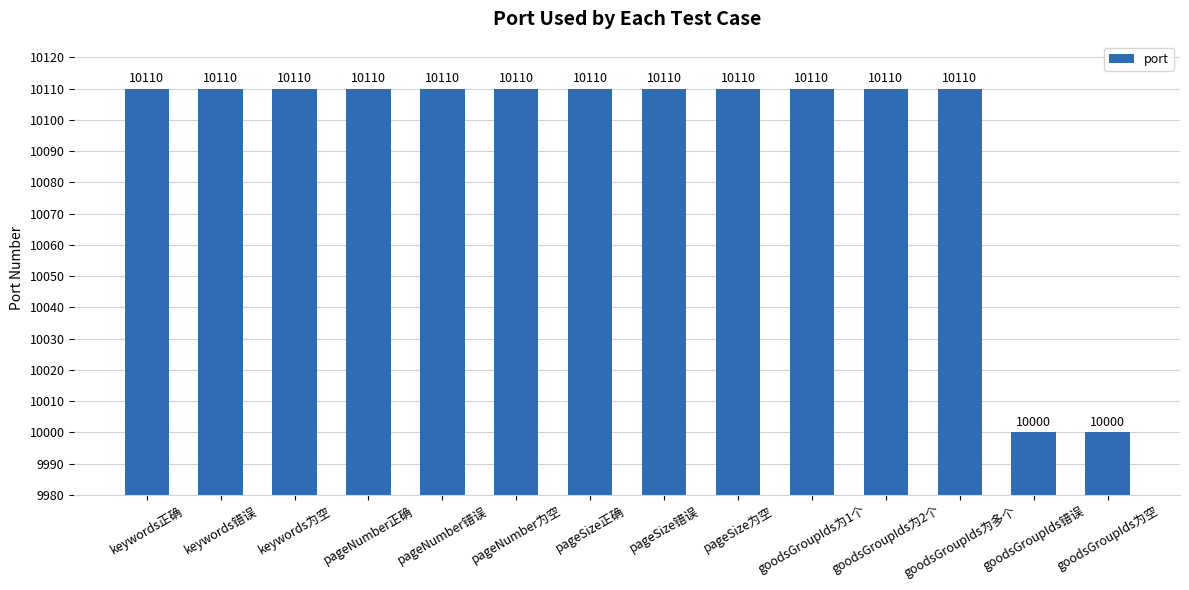

Reading left to right, what are all the values shown in this chart?

10110	10110	10110	10110	10110	10110	10110	10110	10110	10110	10110	10110	10000	10000